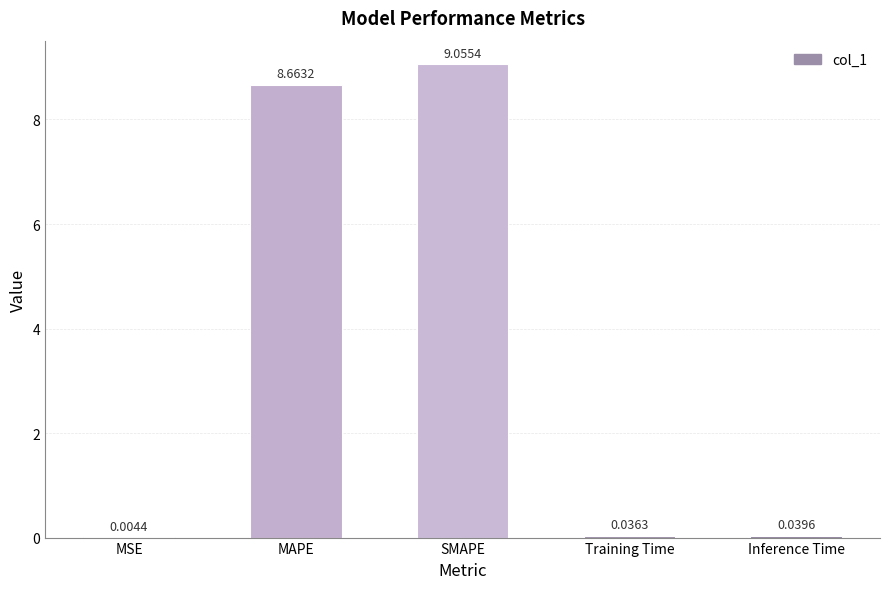

Approximately how many times larger is the value at SMAPE compared to MAPE?

1.0